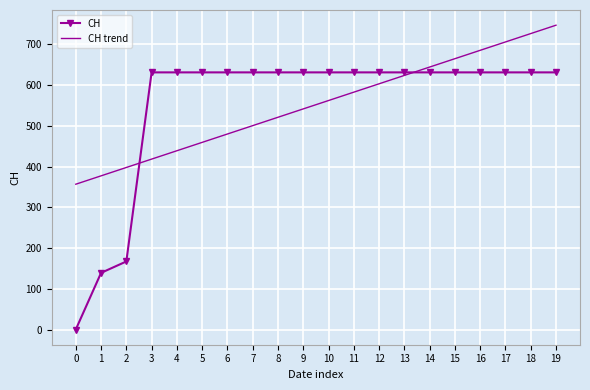

Reading left to right, what are all the values shown in this chart?

CH: 0=0.0	1=139.0	2=167.0	3=631.0	4=631.0	5=631.0	6=631.0	7=631.0	8=631.0	9=631.0	10=631.0	11=631.0	12=631.0	13=631.0	14=631.0	15=631.0	16=631.0	17=631.0	18=631.0	19=631.0
CH trend: 0=356.6	1=377.1	2=397.6	3=418.2	4=438.7	5=459.2	6=479.8	7=500.3	8=520.8	9=541.4	10=561.9	11=582.5	12=603.0	13=623.5	14=644.1	15=664.6	16=685.1	17=705.7	18=726.2	19=746.7